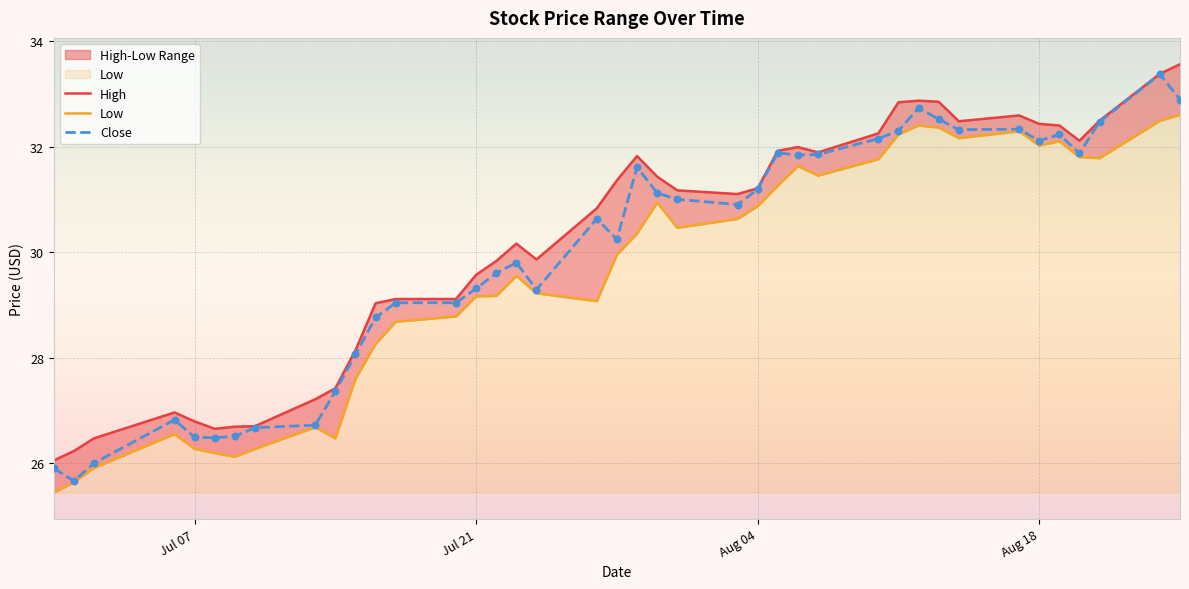

Which series has the largest total across all categories?

High